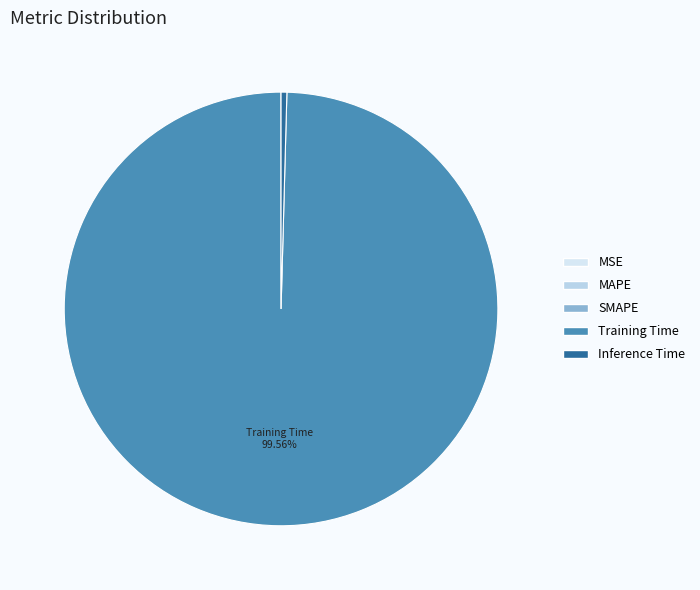

What is the total percentage of MAPE and Inference Time?

0.4%